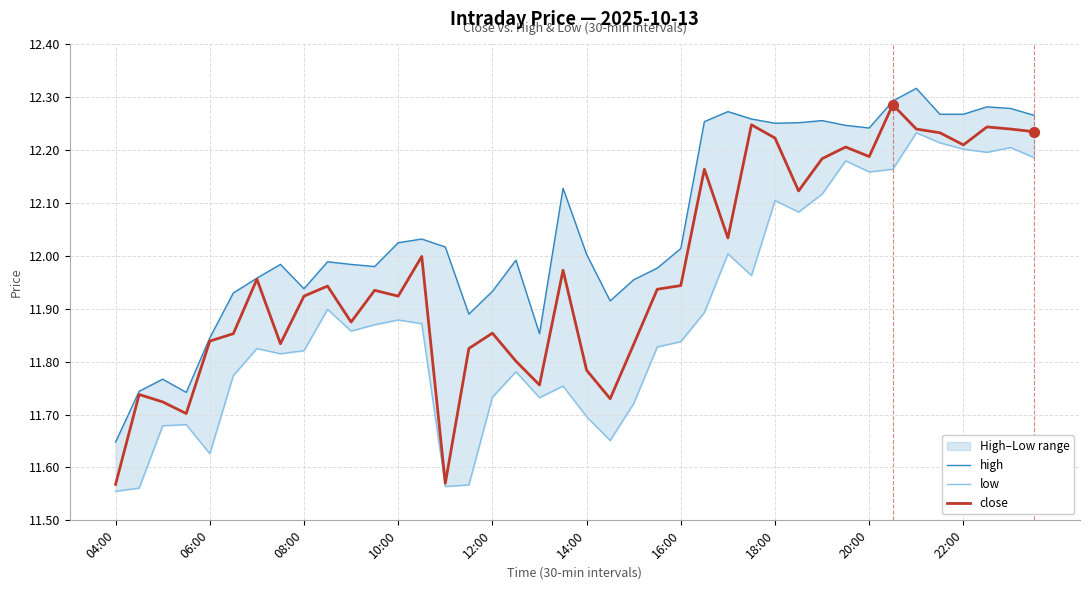

What are all the series names shown in the legend?

high, low, close